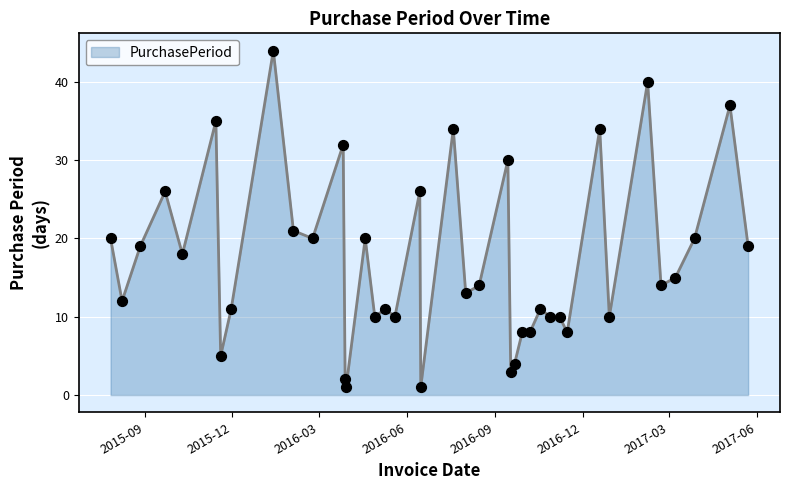

What is the greatest value displayed?

44